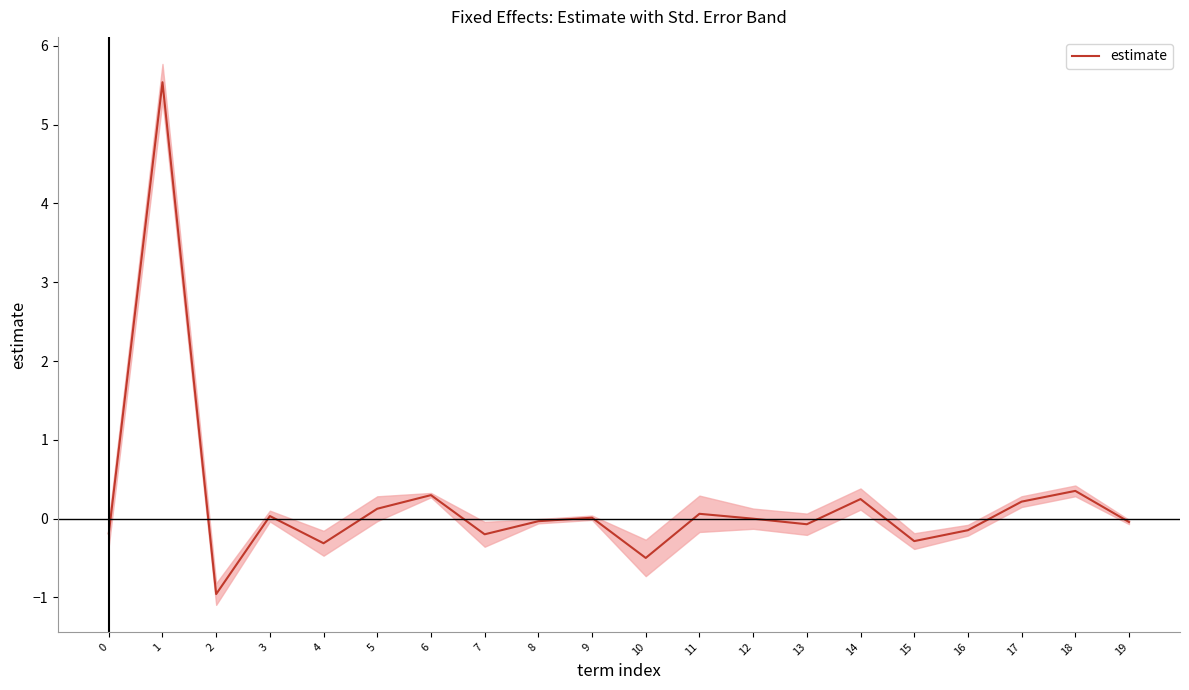

What is the minimum value shown in the chart?

-1.0